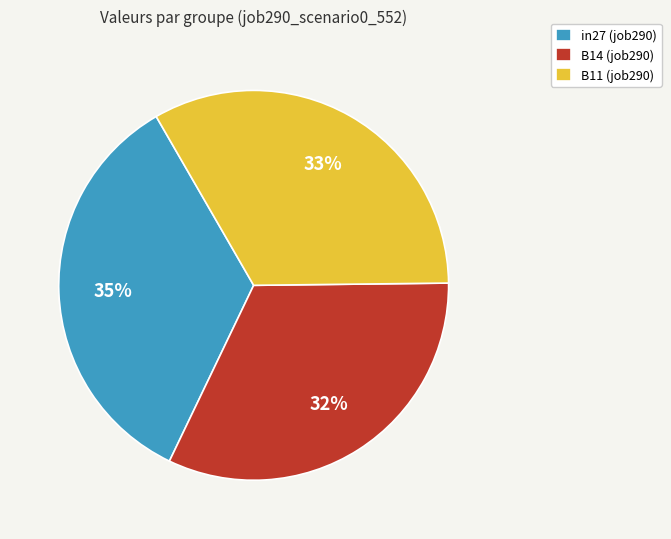

True or false: B14 accounts for 32% of the total.

True